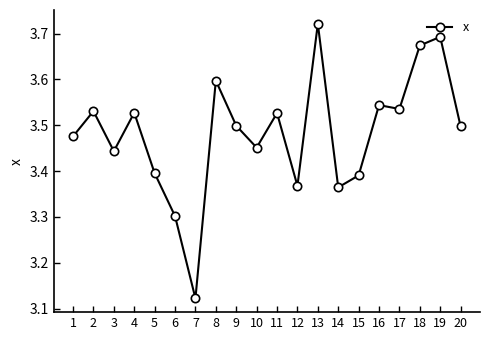

What is the sum of the values at 2 and 18?

7.2